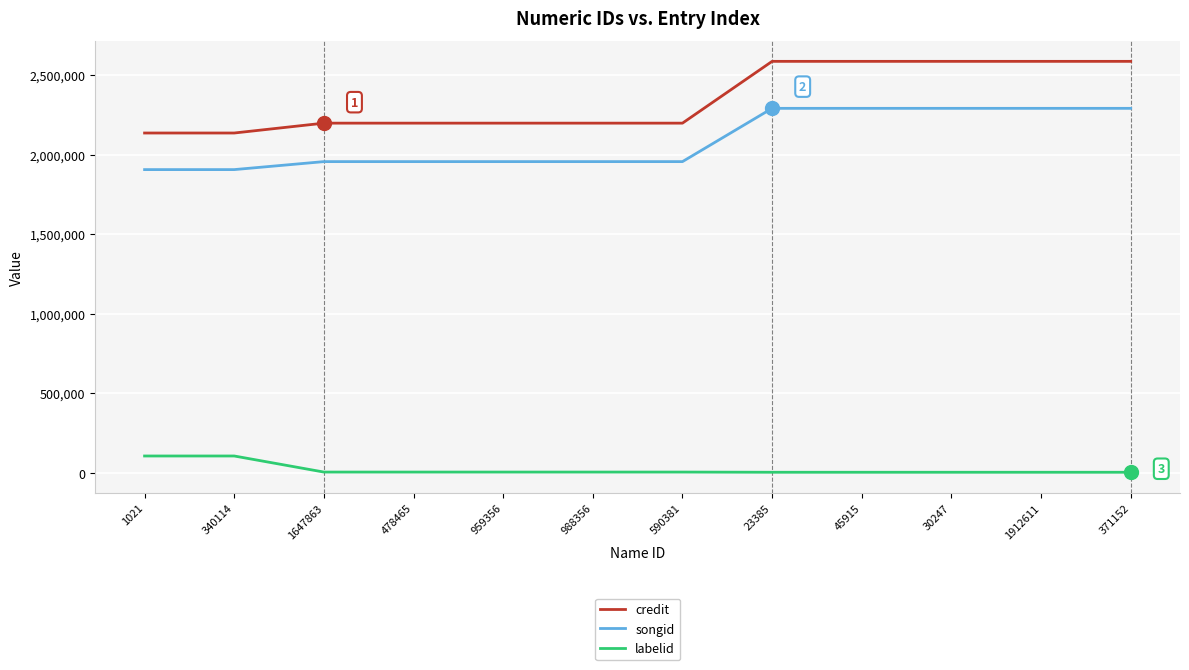

Is this an area chart (filled region under the line)?

No